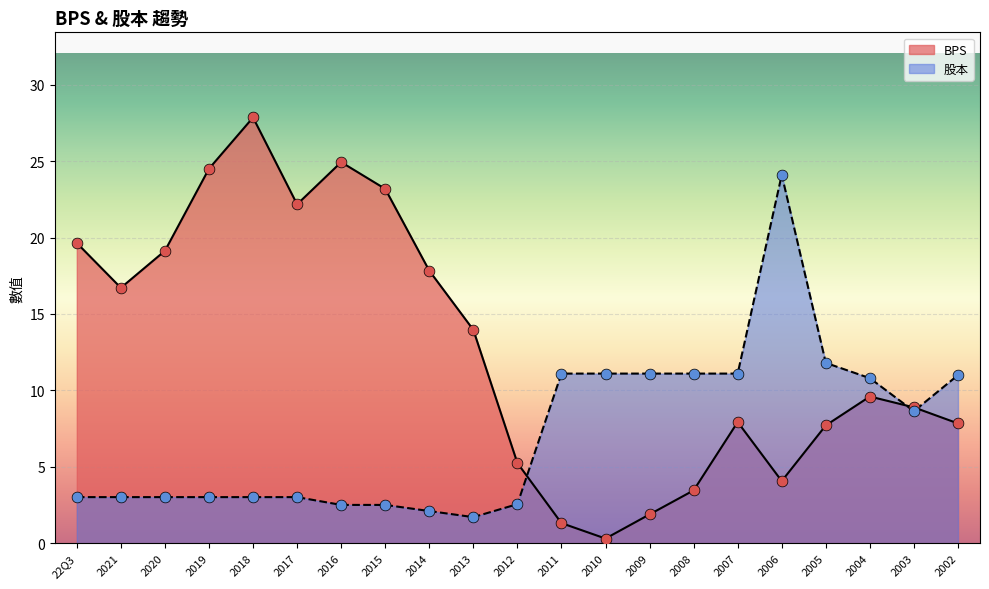

At how many categories does at least one series exceed 27?

1